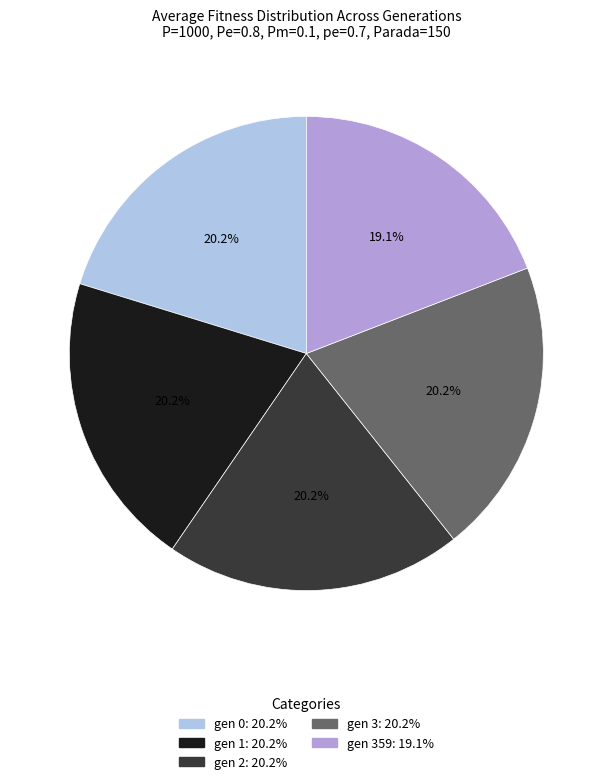

Is there any slice that represents more than half of the pie?

No